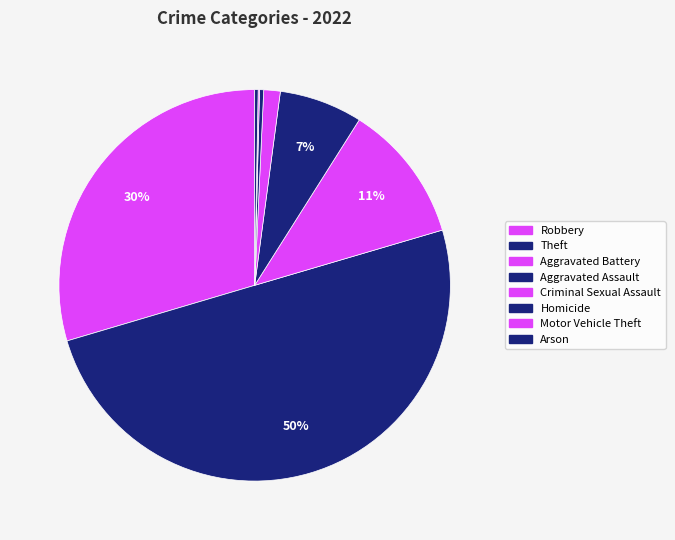

True or false: Arson accounts for 8% of the total.

False